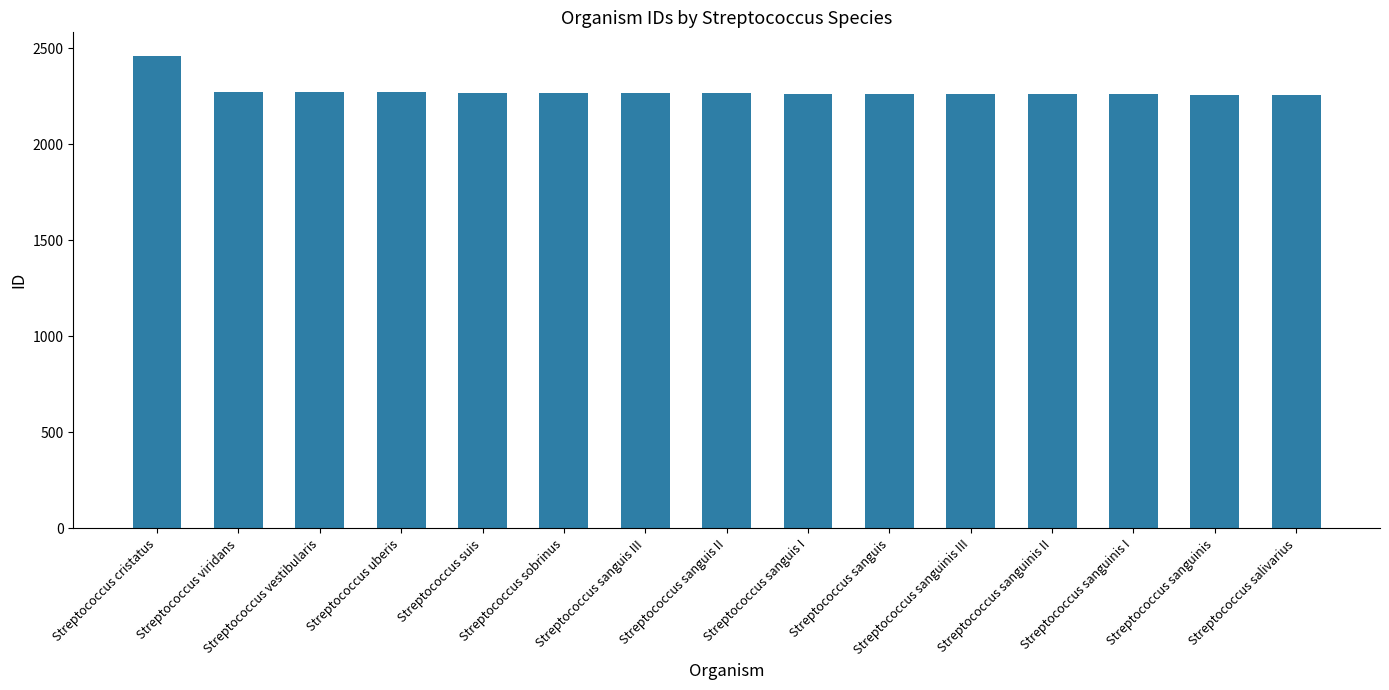

What is the smallest value displayed?

2257